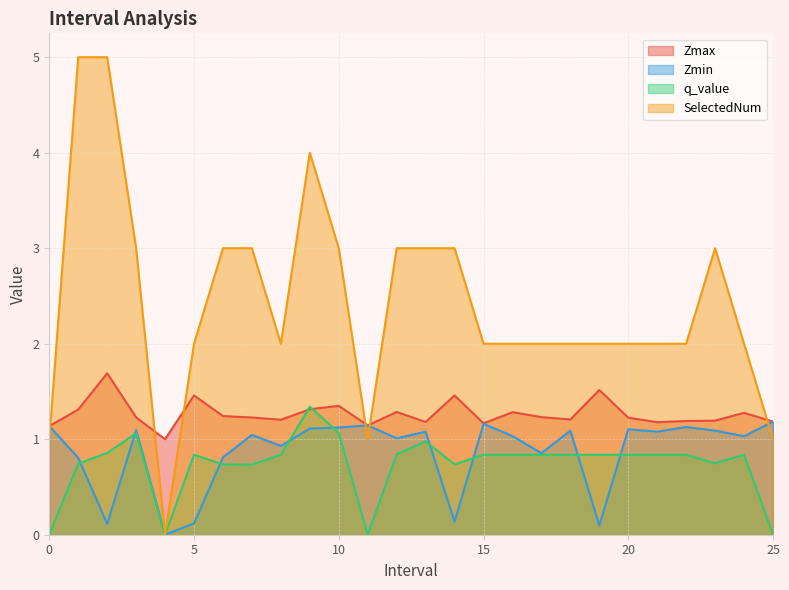

Rank the series by their maximum value, from highest to lowest.

SelectedNum, Zmax, q_value, Zmin